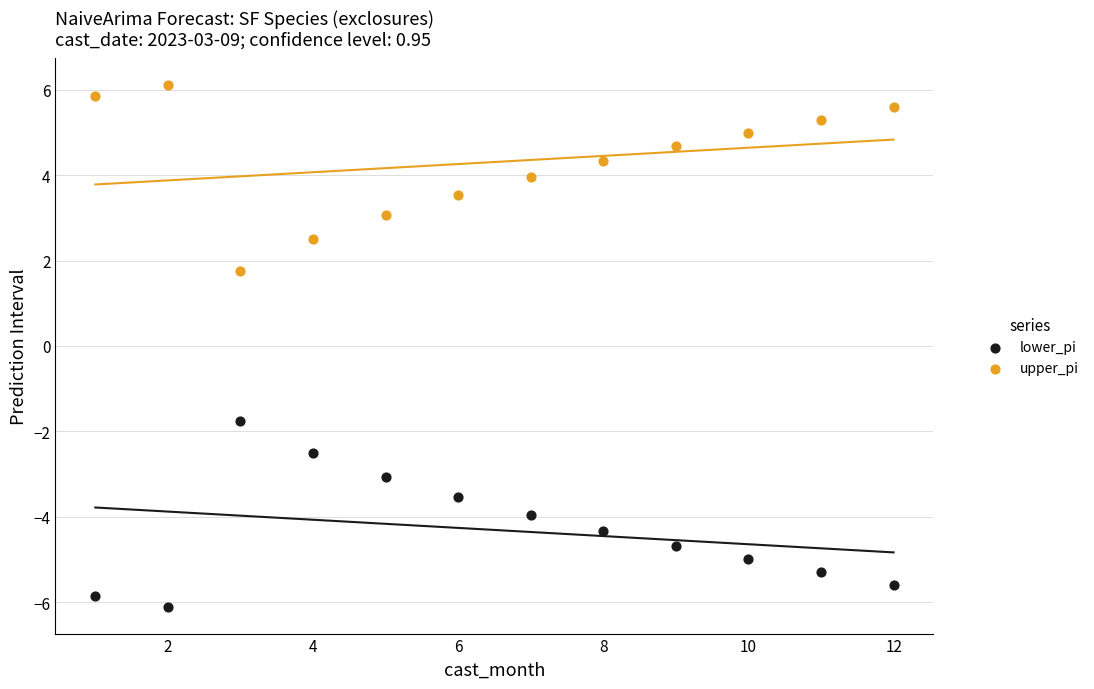

Across all data points, what is the range of Y values (max minus min)?

12.2